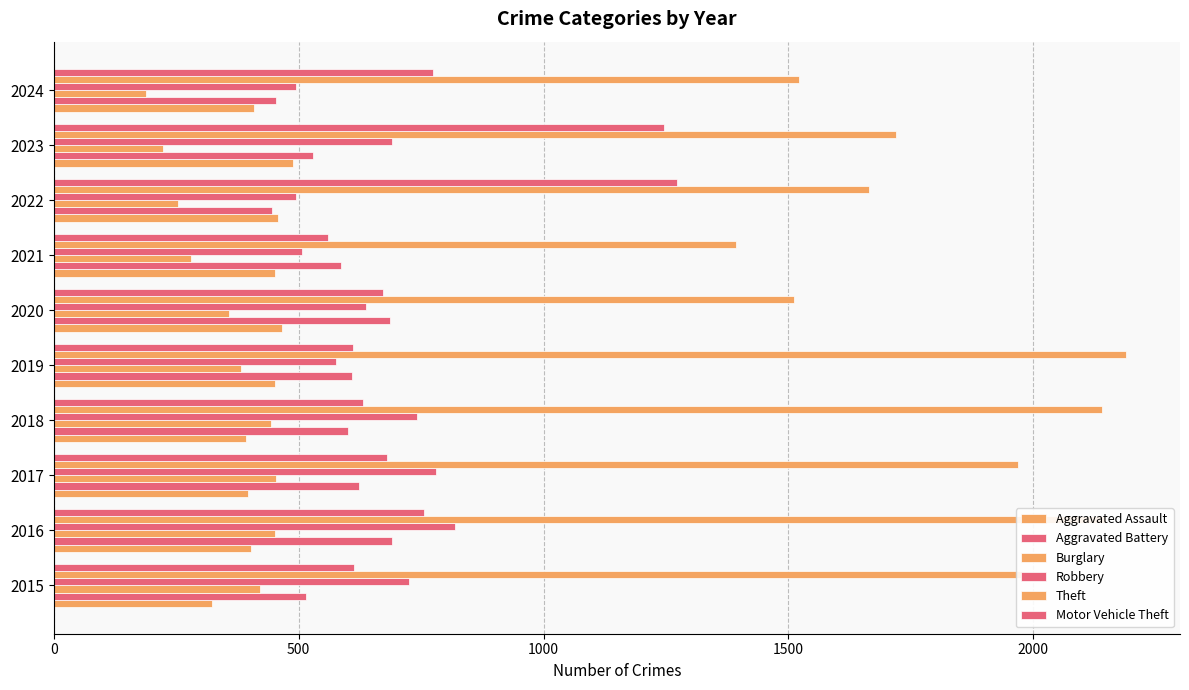

How many series are shown in this chart?

6